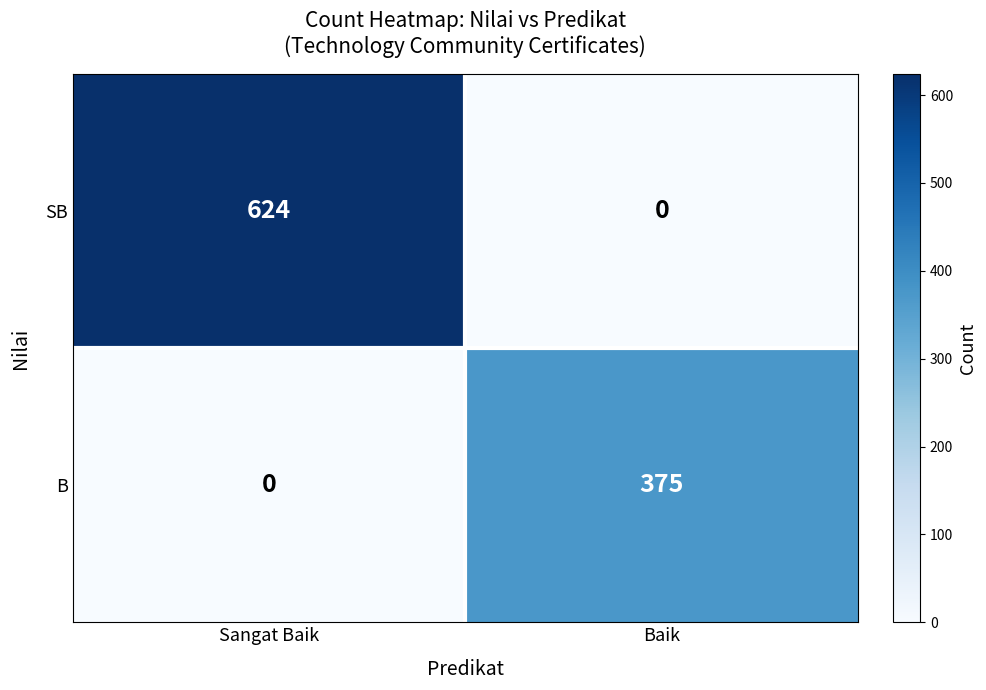

What is the sum of the SB values at Sangat Baik and Baik?

624